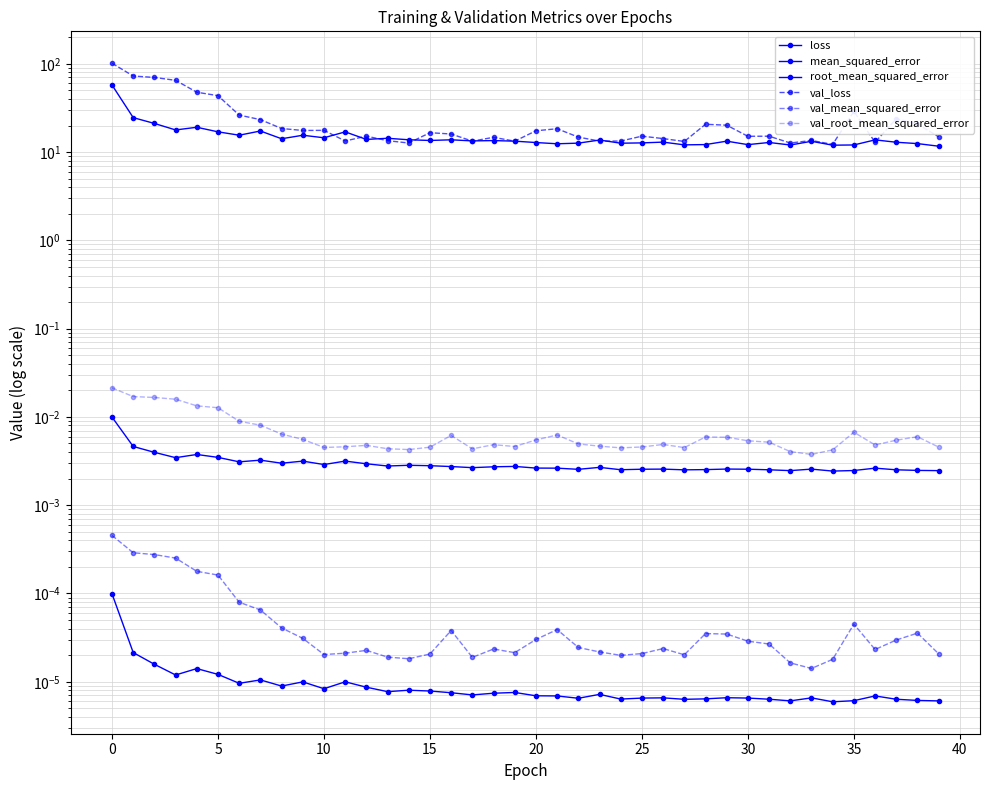

What is the sum of all val_loss values?

963.1